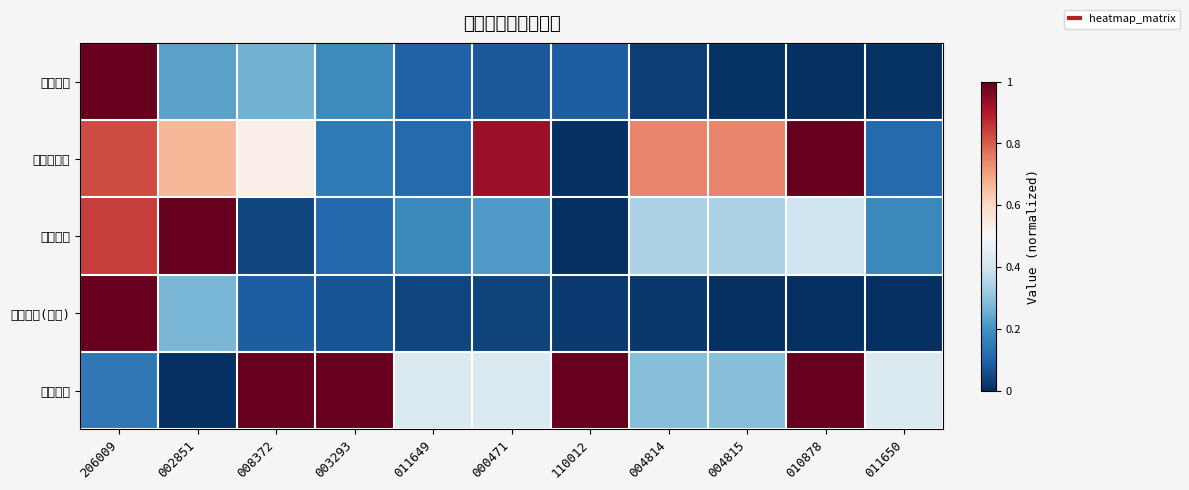

Rank the series at 004815 from highest to lowest value.

股票总仓位, 仓位占比, 仓位排名, 基金金额, 持有市值(亿元)